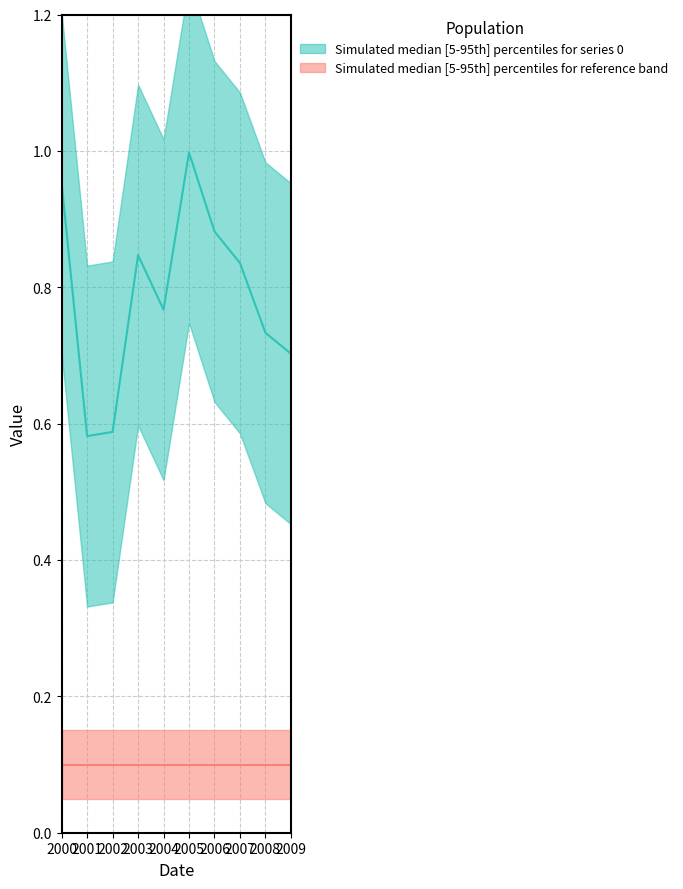

Rank the categories by value from lowest to highest.

2001, 2002, 2009, 2008, 2004, 2007, 2003, 2006, 2000, 2005